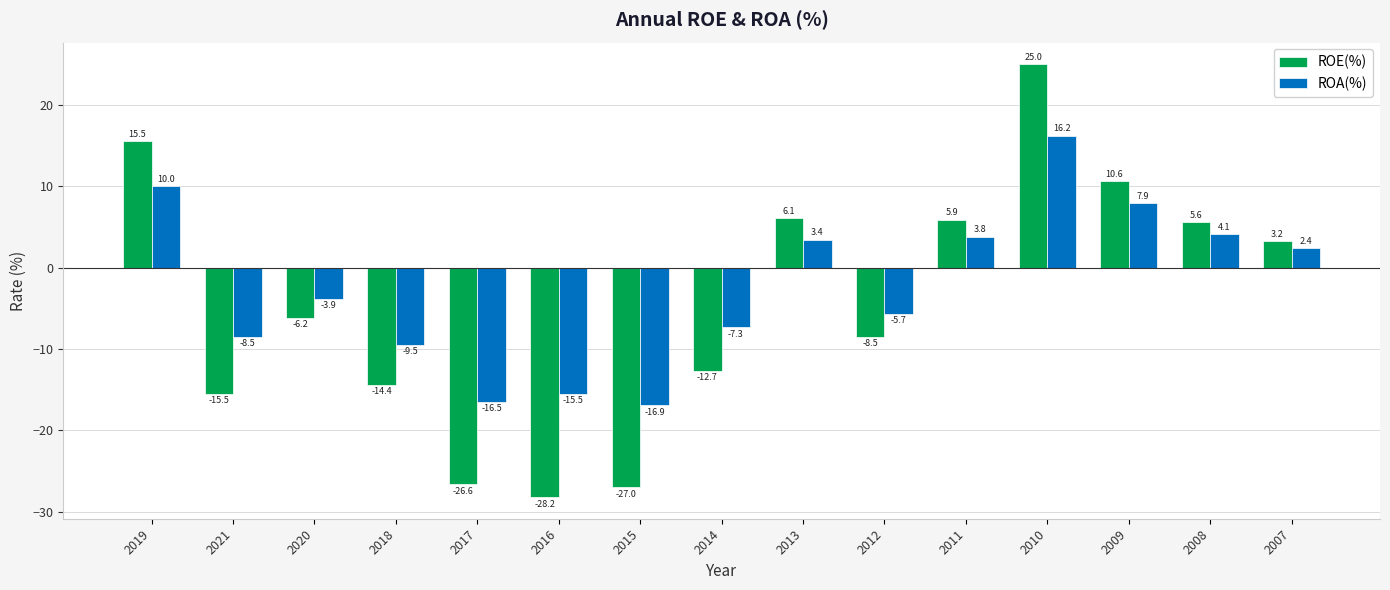

Rank the series by their average value, from lowest to highest.

ROE(%), ROA(%)